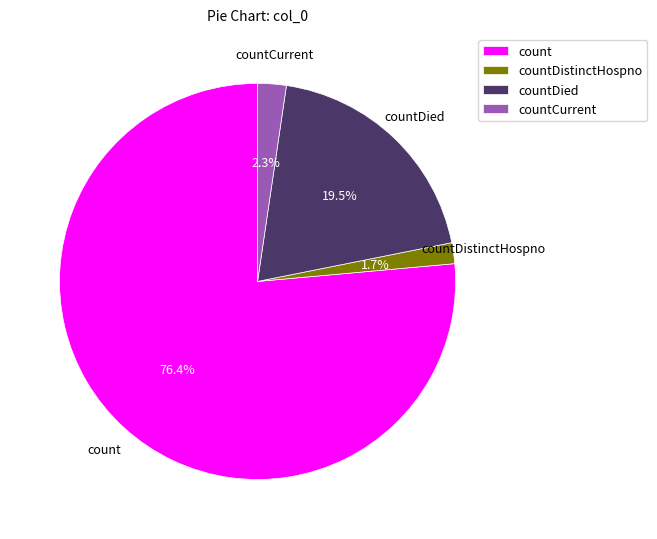

Does any single category account for the majority?

Yes